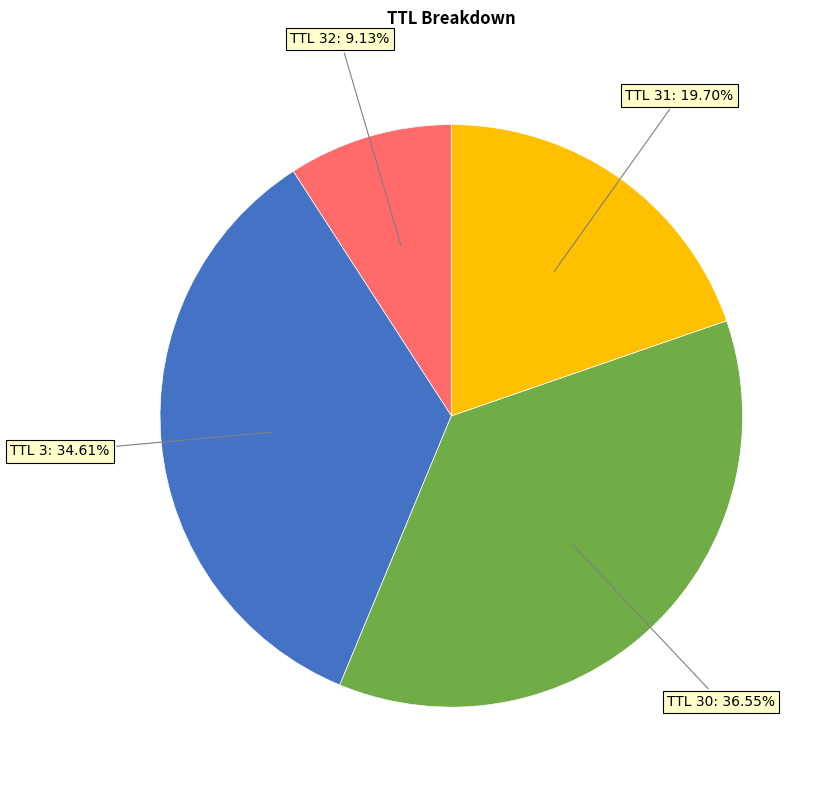

Is there a majority slice in this chart?

No